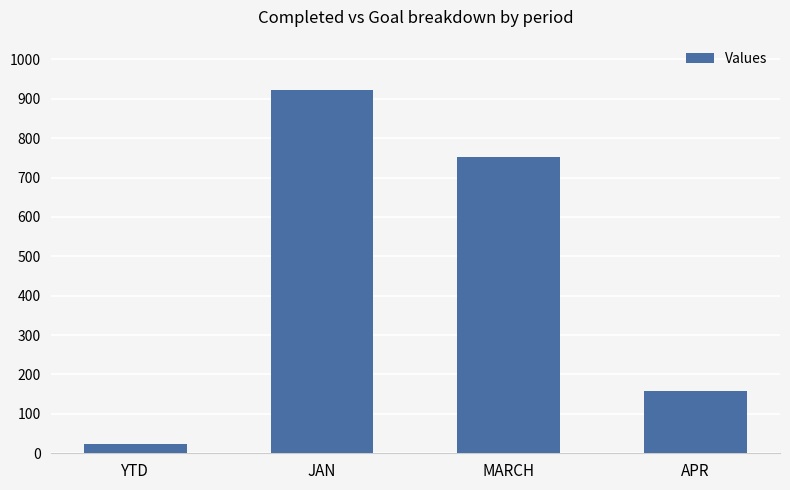

Approximately how many times larger is the value at APR compared to YTD?

6.9